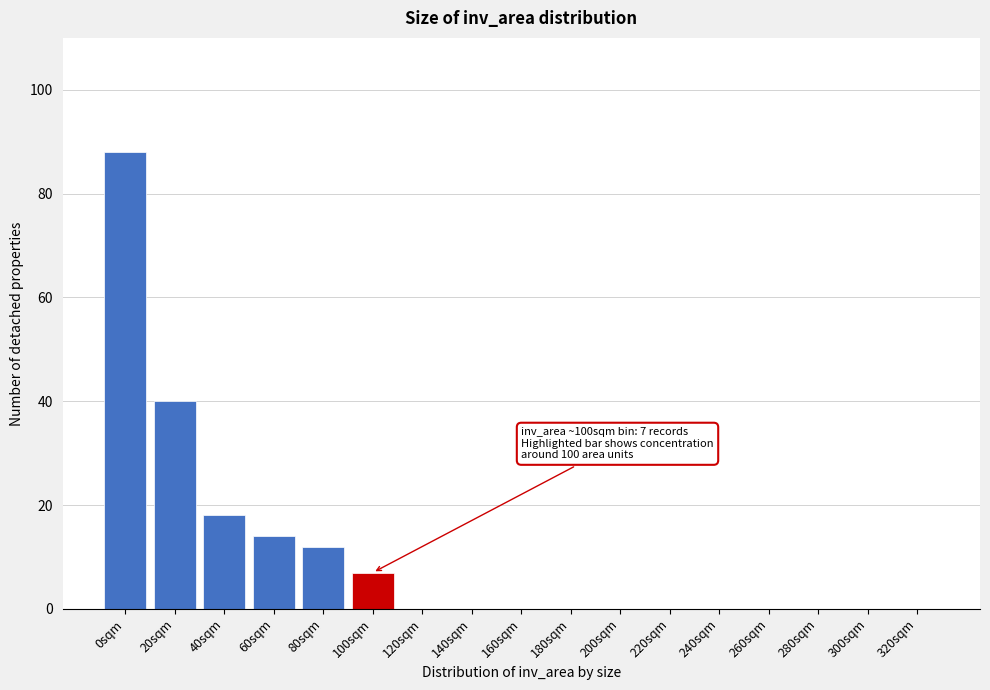

Reading left to right, transcribe all the data shown in this chart.

0sqm=88	20sqm=40	40sqm=18	60sqm=14	80sqm=12	100sqm=7	120sqm=0	140sqm=0	160sqm=0	180sqm=0	200sqm=0	220sqm=0	240sqm=0	260sqm=0	280sqm=0	300sqm=0	320sqm=0